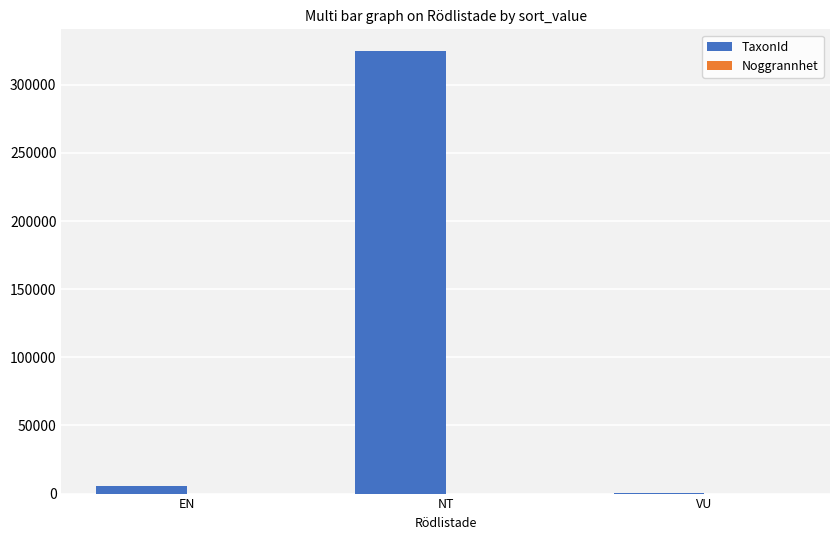

What is the greatest value displayed?

324505